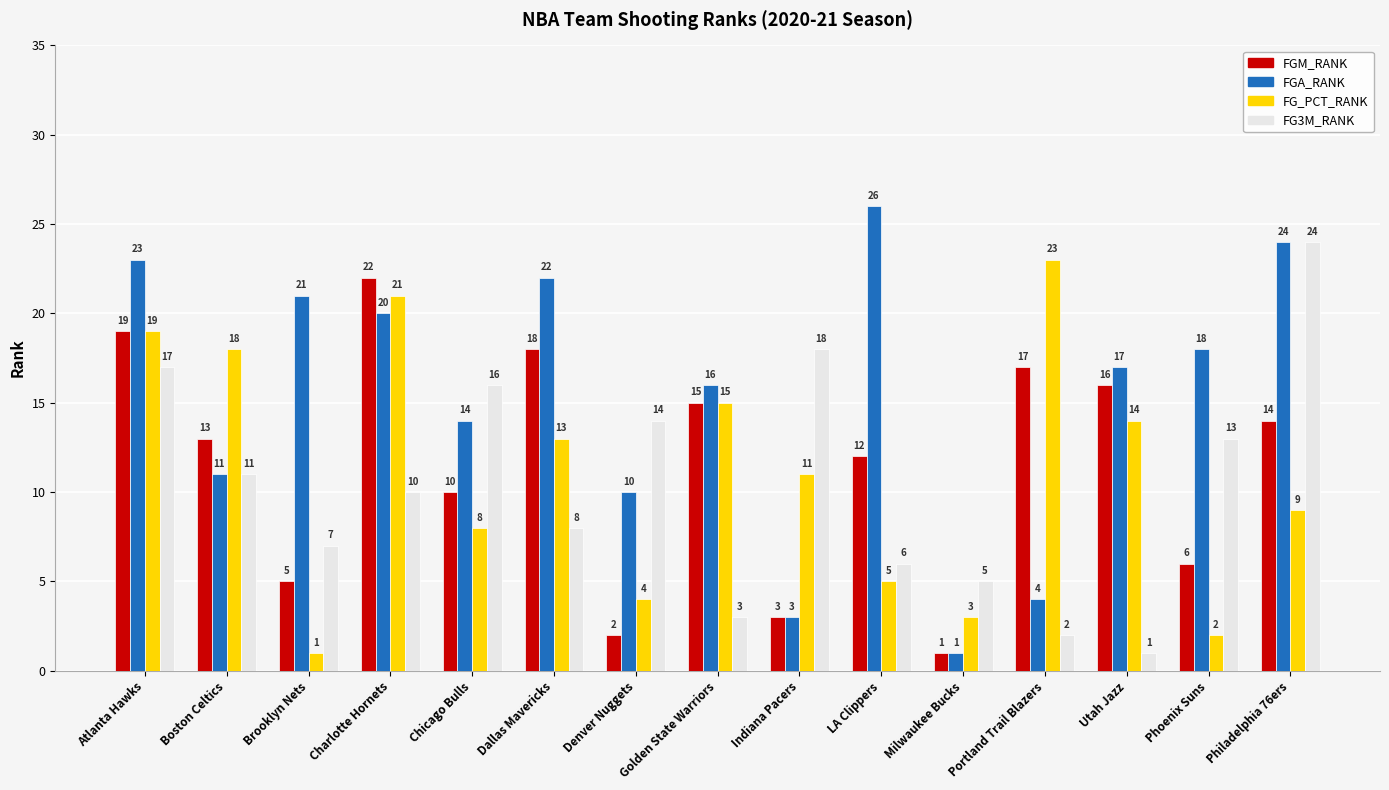

Which category has the highest value in the FGA_RANK series?

LA Clippers